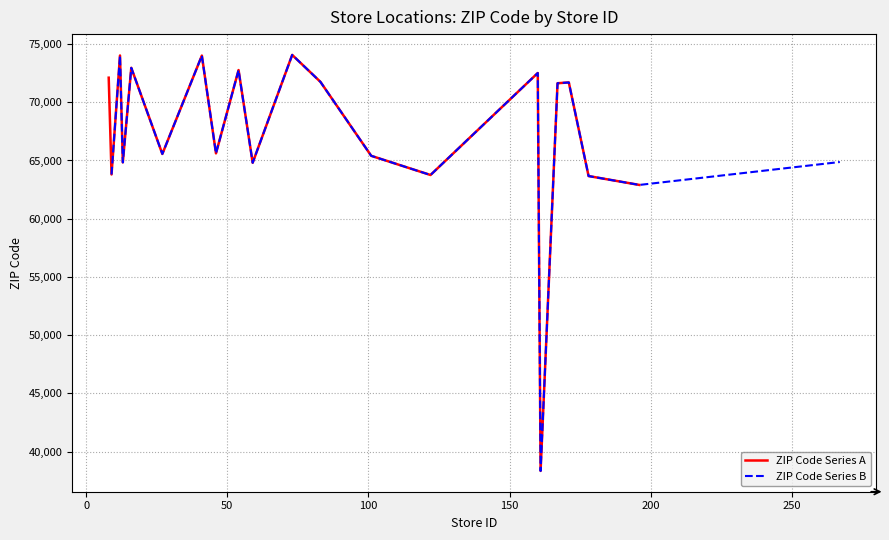

What is the lowest value of the ZIP Code Series A series?

38344